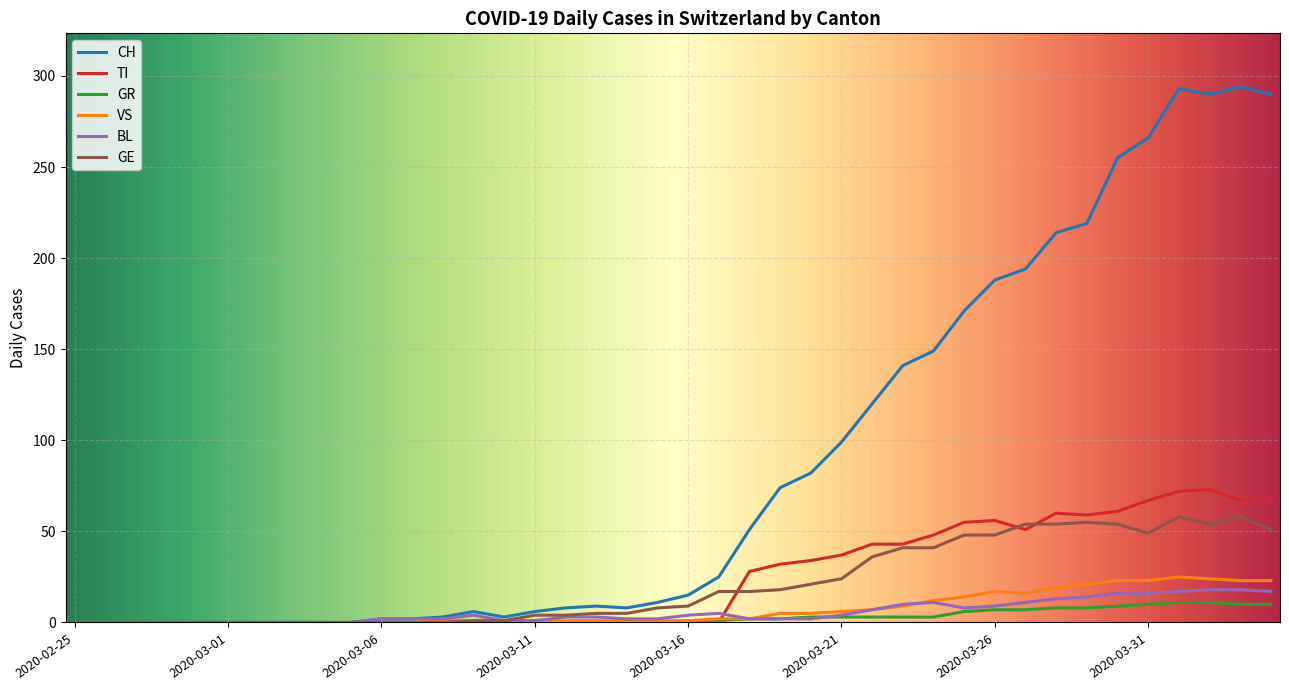

What is the maximum value for GR?

11